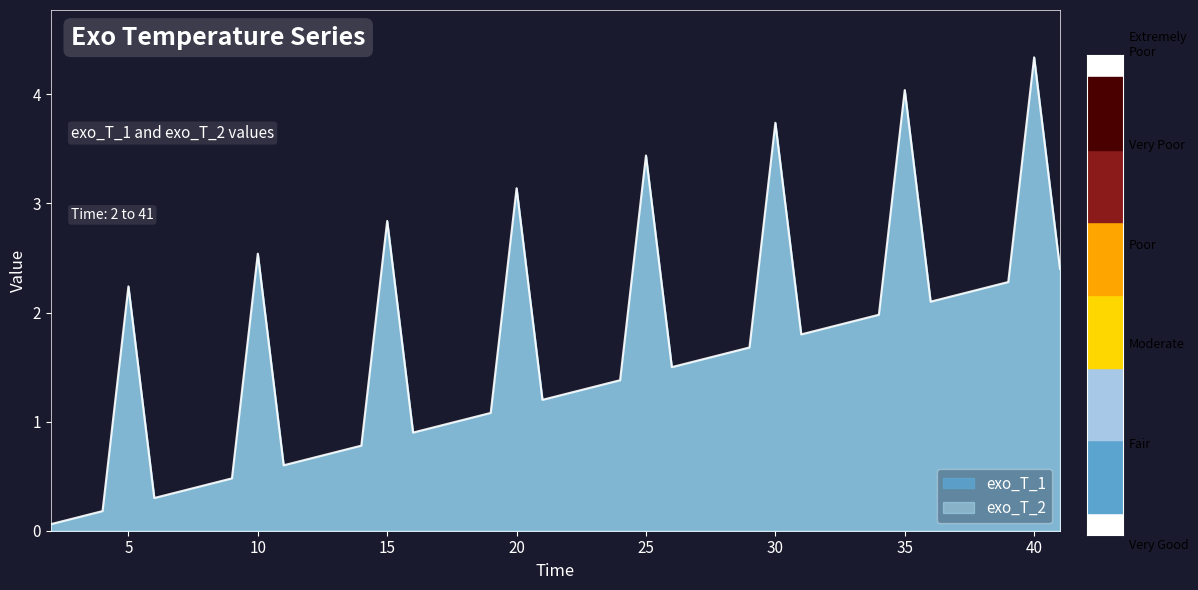

At which label is the value closest to 2?

34